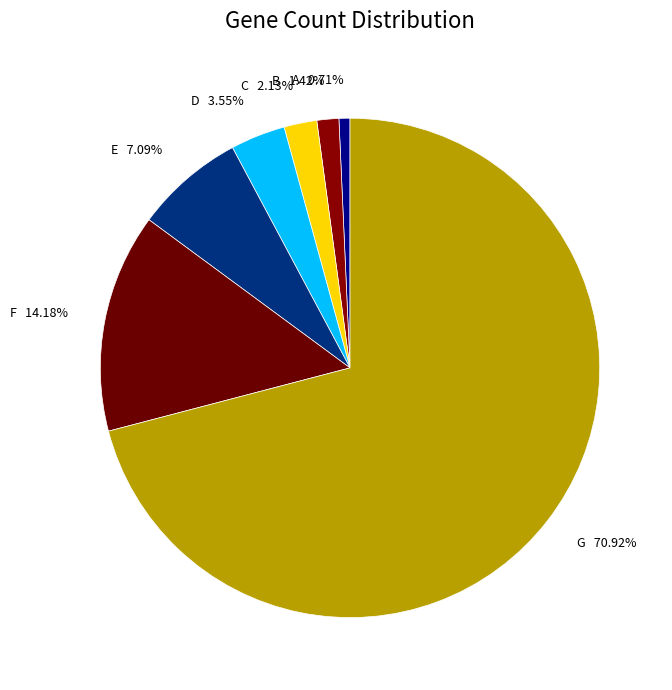

How many segments does this pie chart have?

7